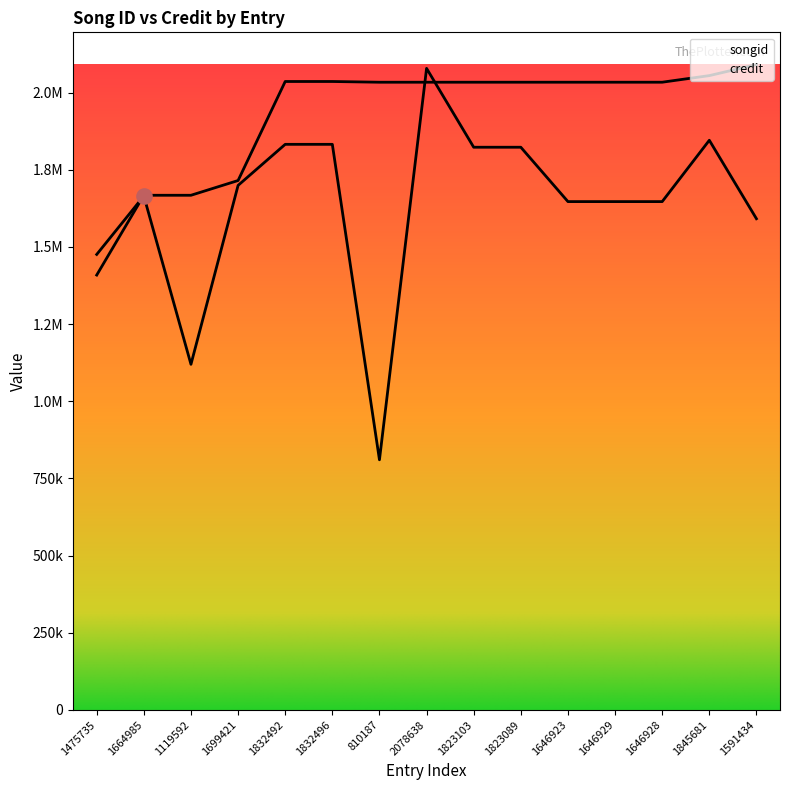

What is the total value across all series at 1646923?

3680742